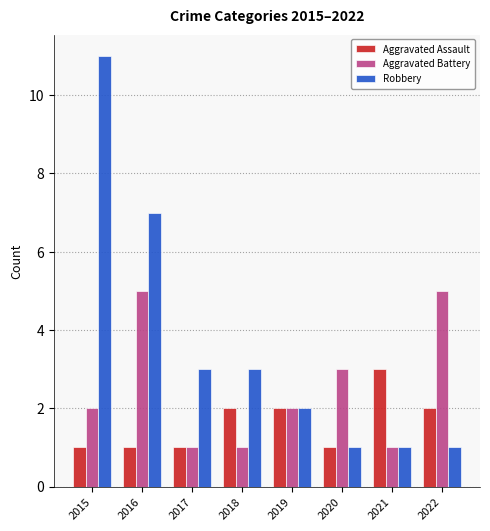

What is the smallest value displayed?

1